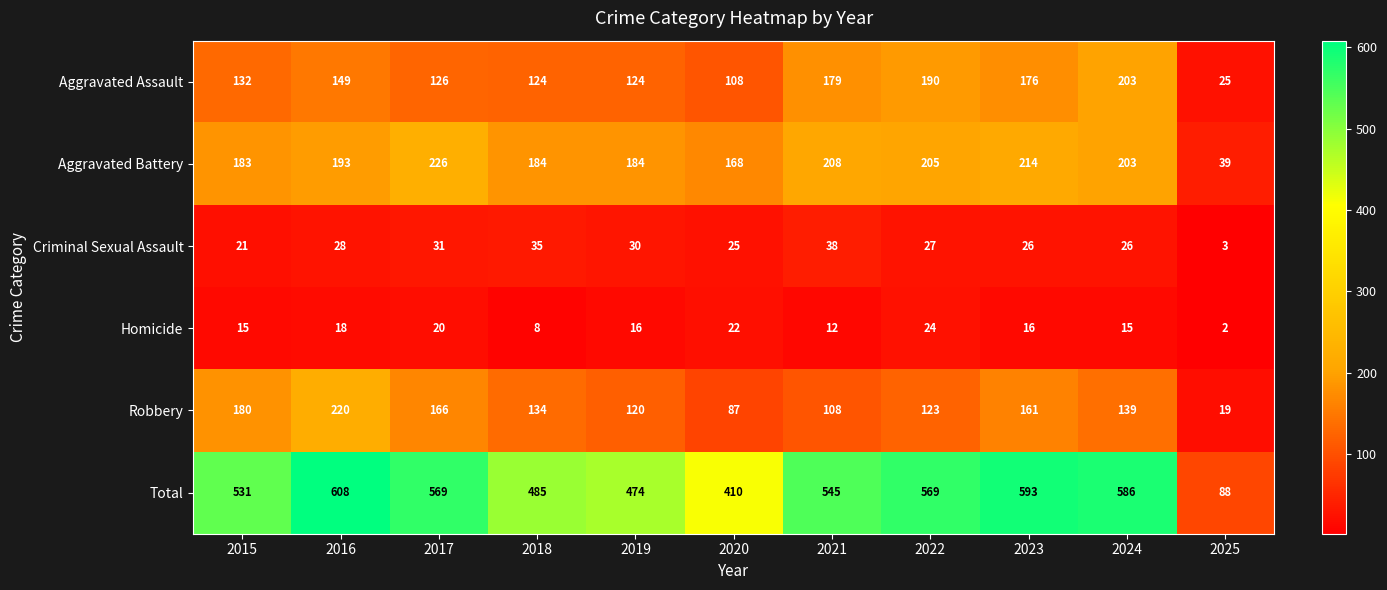

What is the sum of the Aggravated Assault values at 2015 and 2021?

311